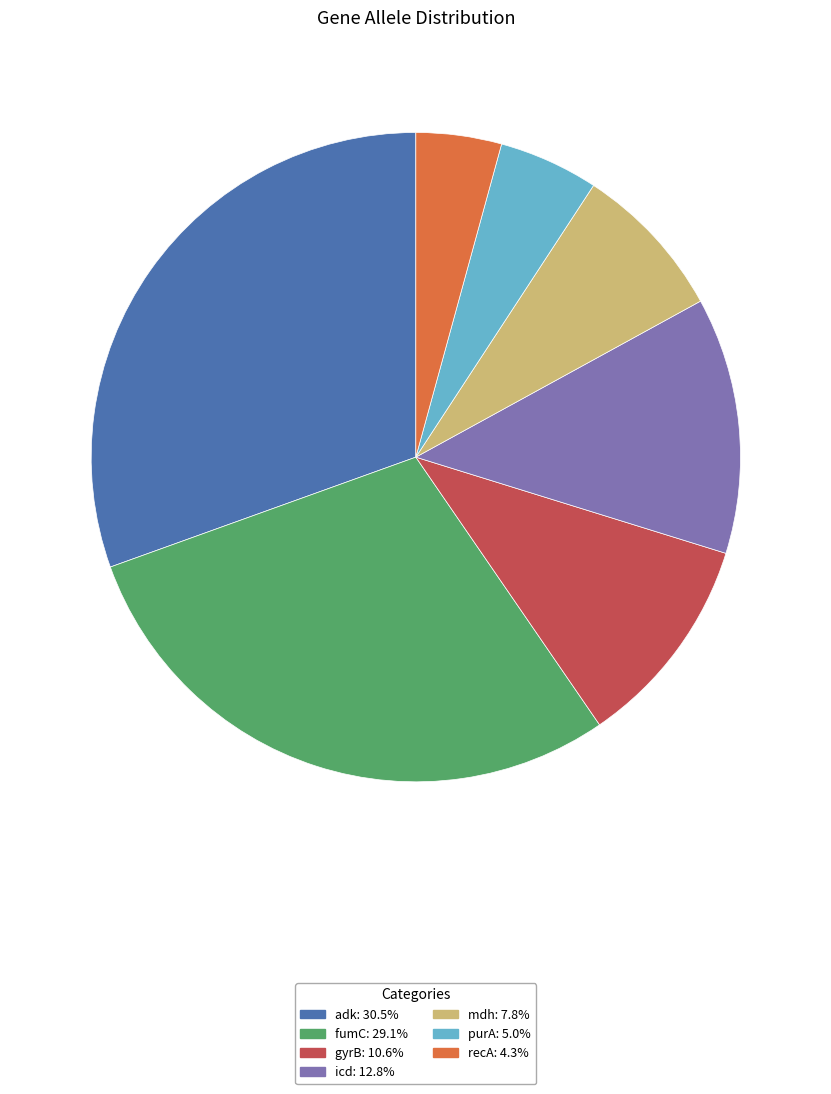

Does adk represent more than half of the total?

No